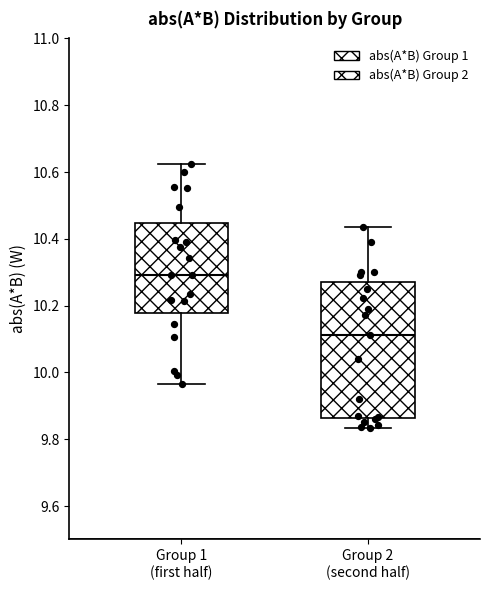

Which box is the tallest, from its lower edge to its upper edge?

Group 2 (second half)